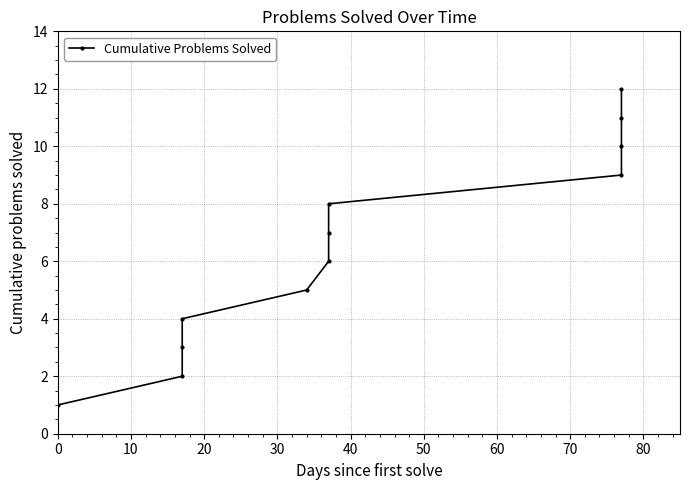

True or false: there are more than 2 points higher than both neighbors.

False